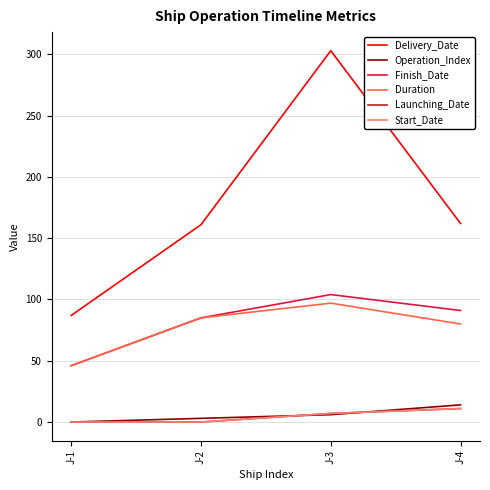

Is this an area chart (filled region under the line)?

No